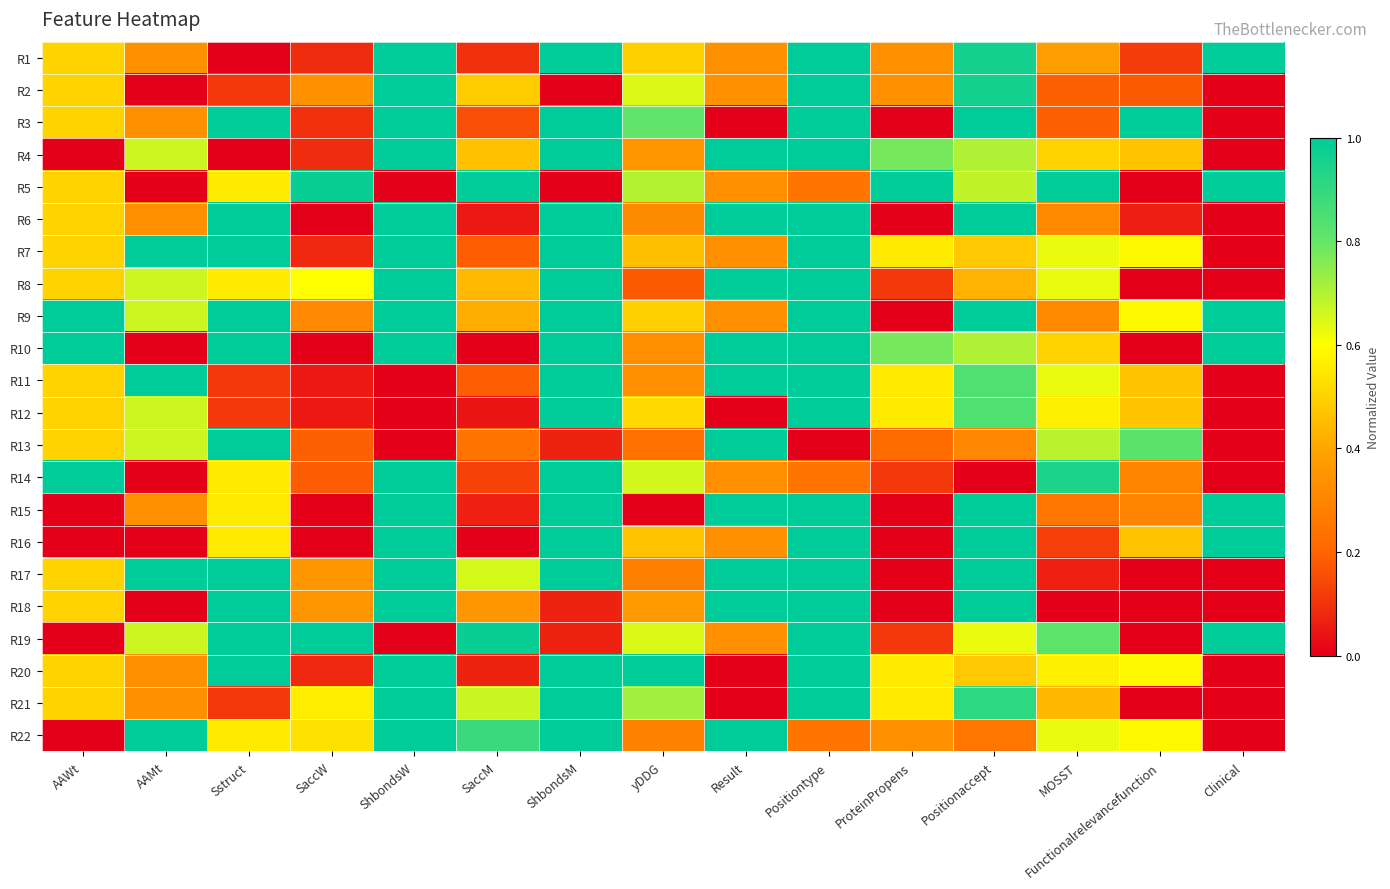

List the series in order of their peak value, lowest first.

R1, R2, R3, R4, R5, R6, R7, R8, R9, R10, R11, R12, R13, R14, R15, R16, R17, R18, R19, R20, R21, R22